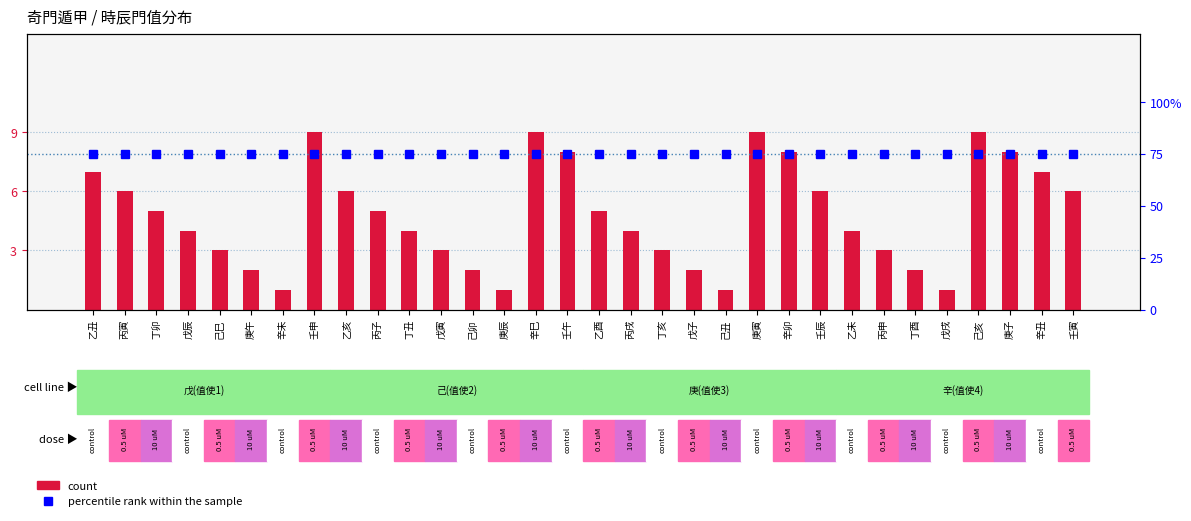

What are all the series names shown in the legend?

count, percentile rank within the sample